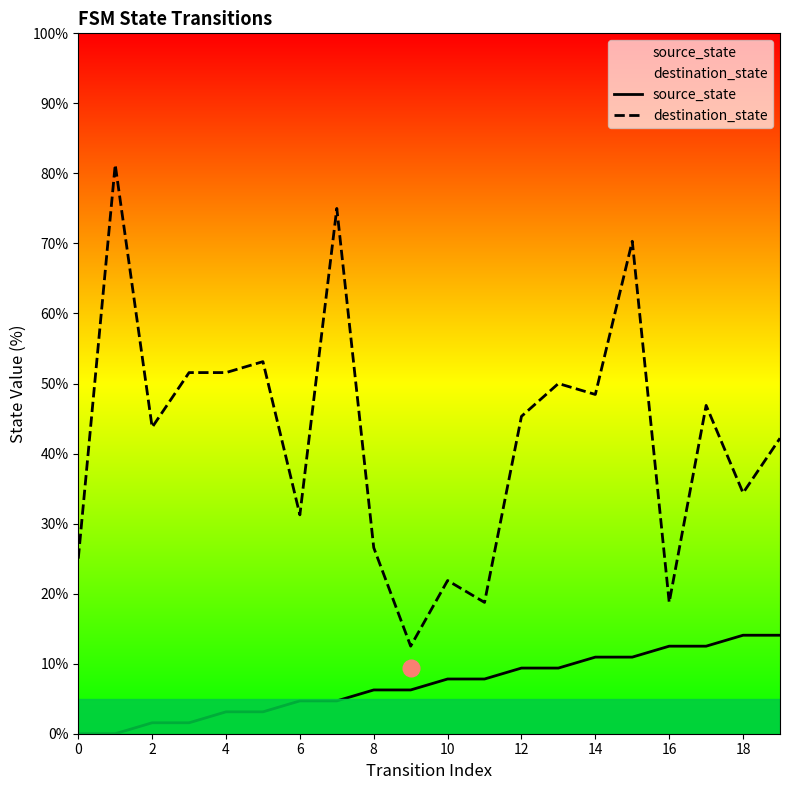

Between 18 and 0, which is larger?

18